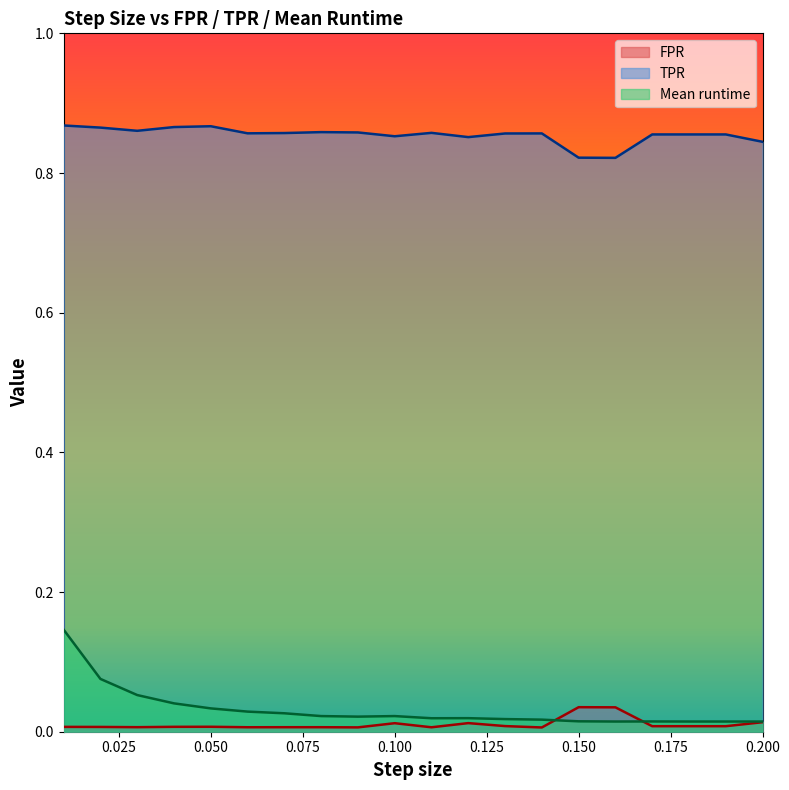

Count the number of categories in the chart.

20